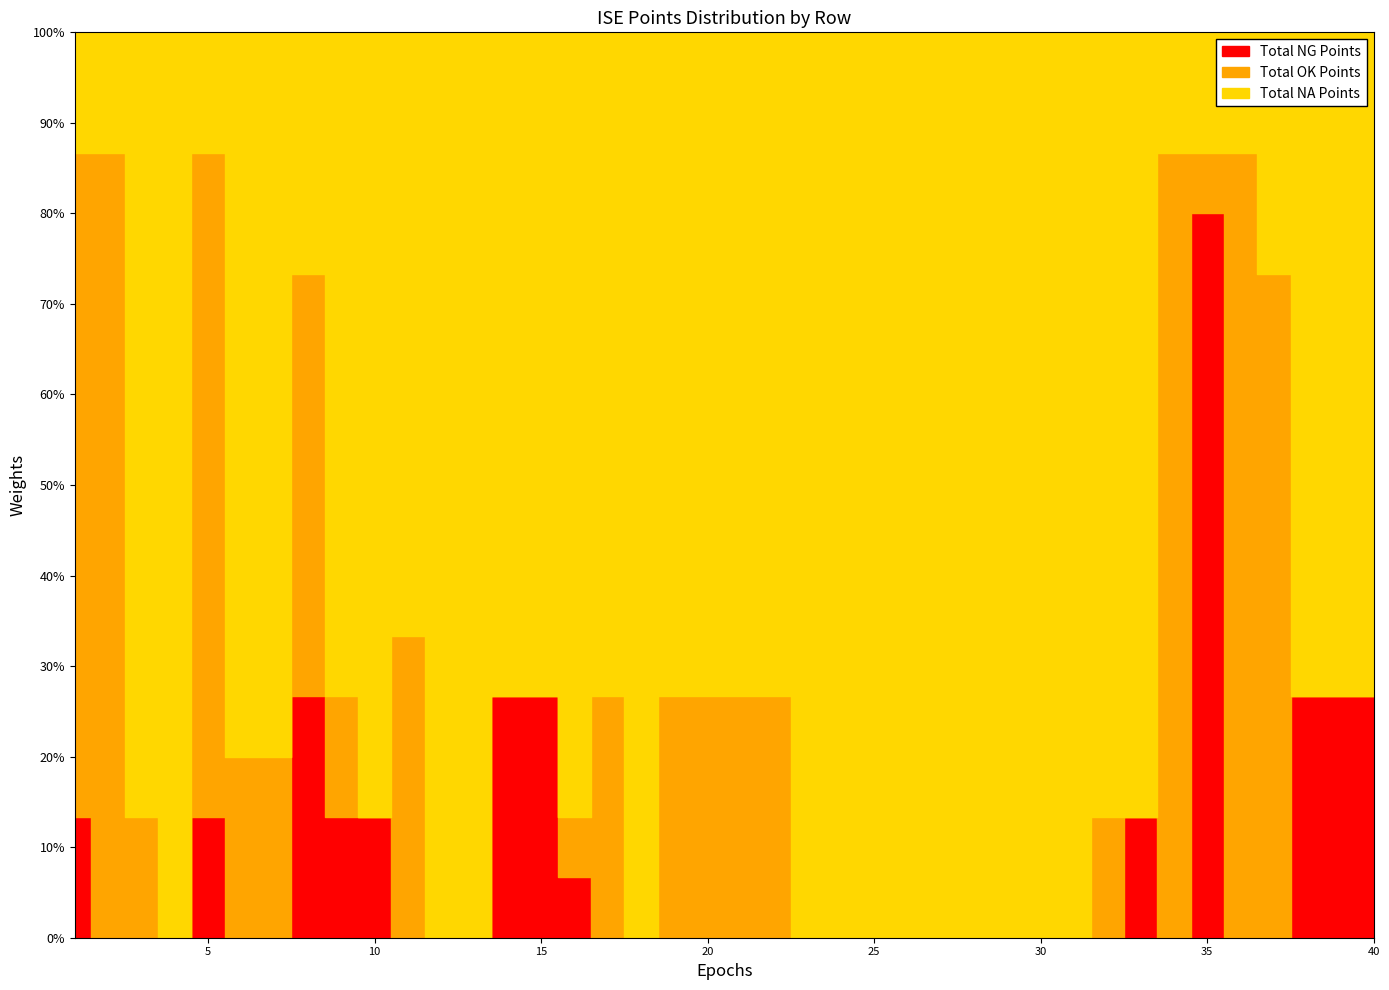

Rank the series at 32 from highest to lowest value.

Total NA Points, Total OK Points, Total NG Points